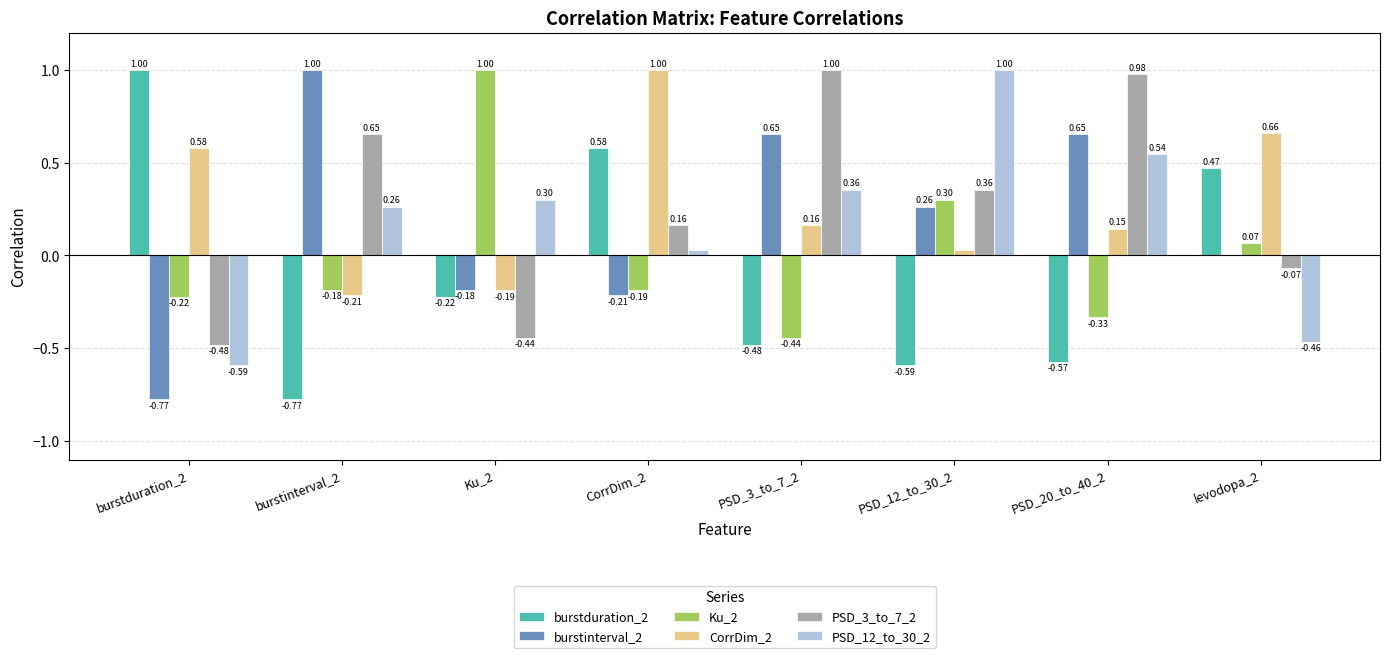

What is the sum of all PSD_12_to_30_2 values?

1.4